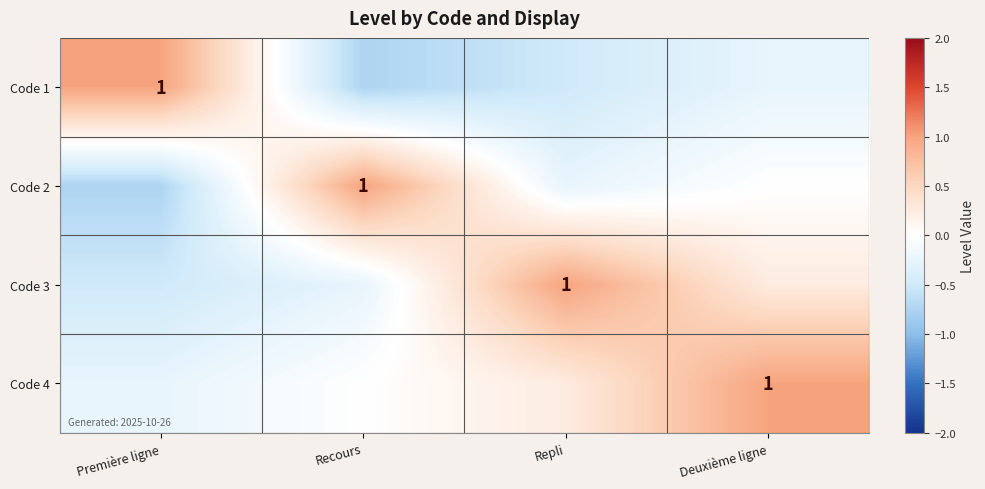

Rank the series at Deuxième ligne from highest to lowest value.

Code 4, Code 3, Code 2, Code 1